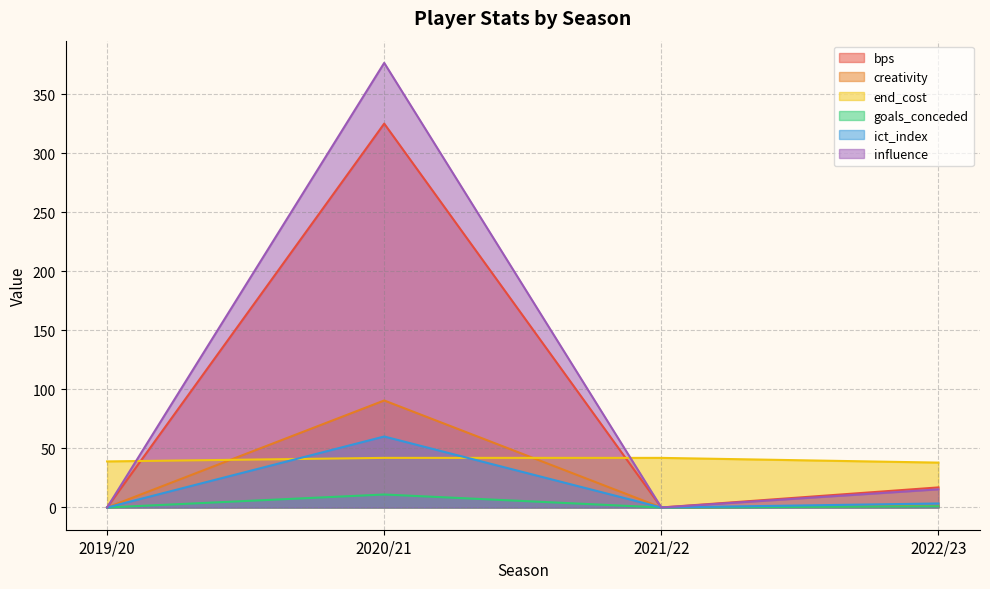

Which has a higher value, 2021/22 or 2019/20?

2021/22